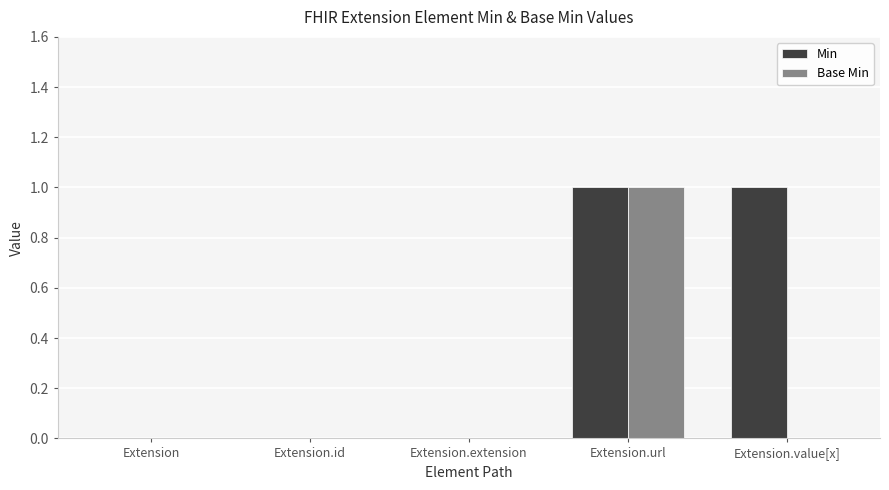

Reading left to right, list all the values displayed in this chart.

Min: 0	0	0	1	1
Base Min: 0	0	0	1	0